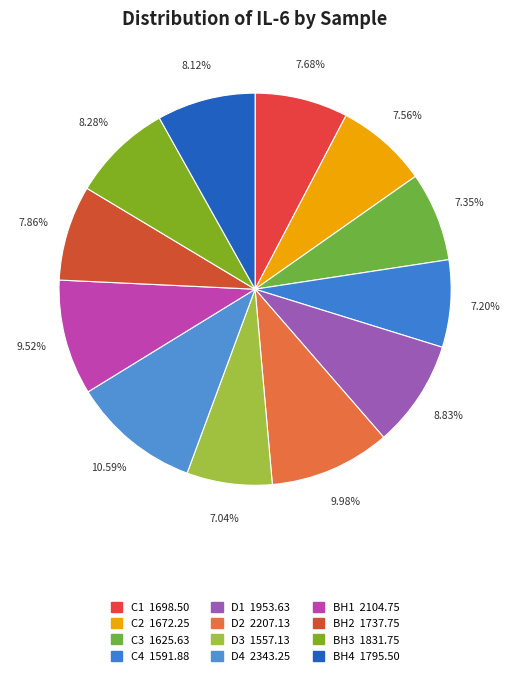

How many segments does this pie chart have?

12